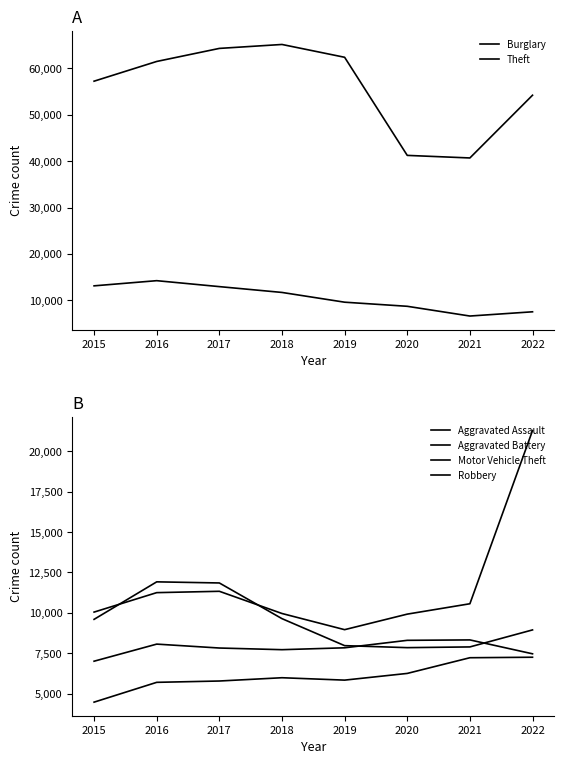

True or false: Theft and Motor Vehicle Theft cross at least once.

False